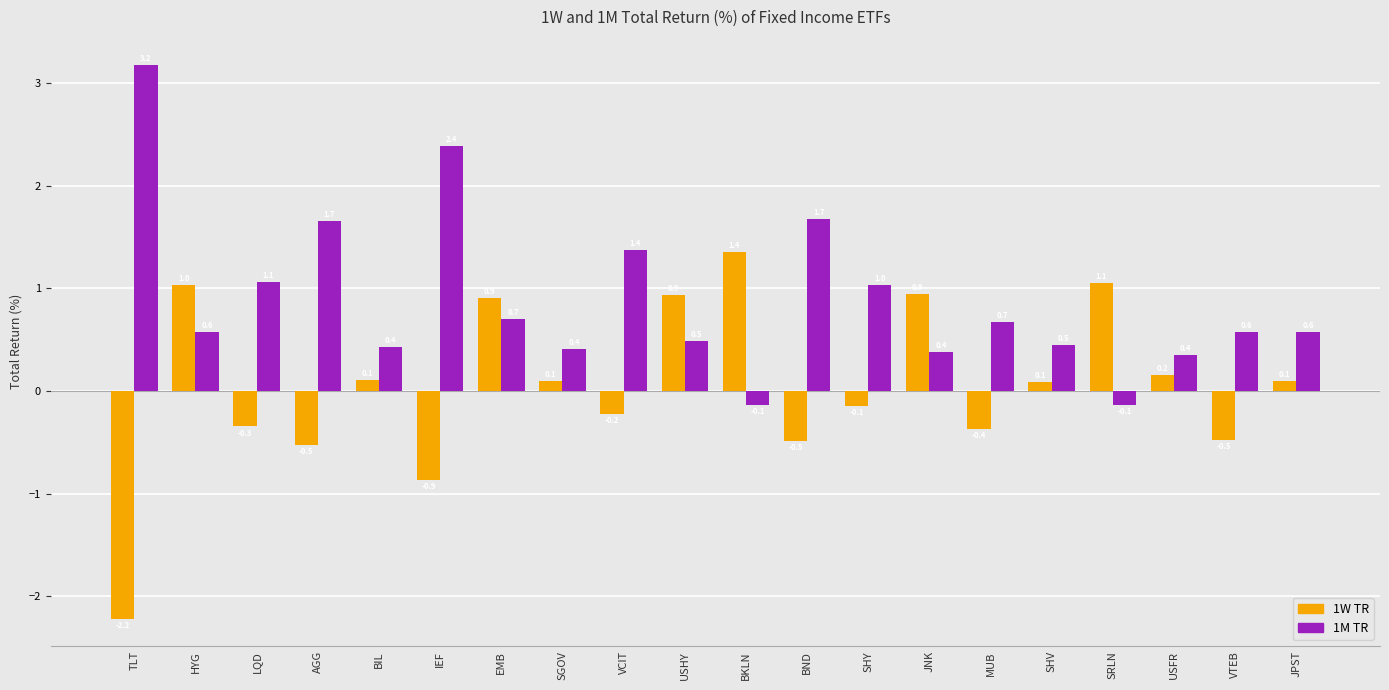

Which series has the largest total across all categories?

1M TR